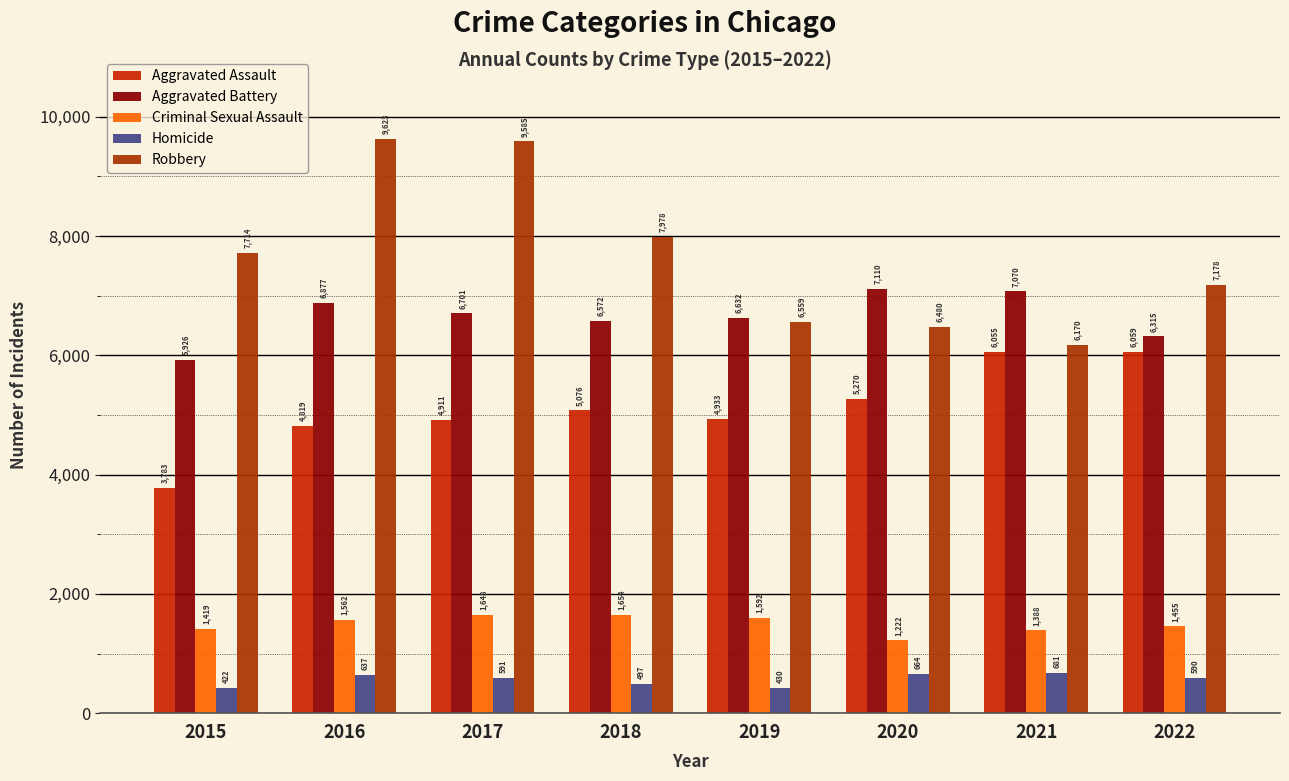

True or false: Criminal Sexual Assault has a value of 1455 at 2022.

True